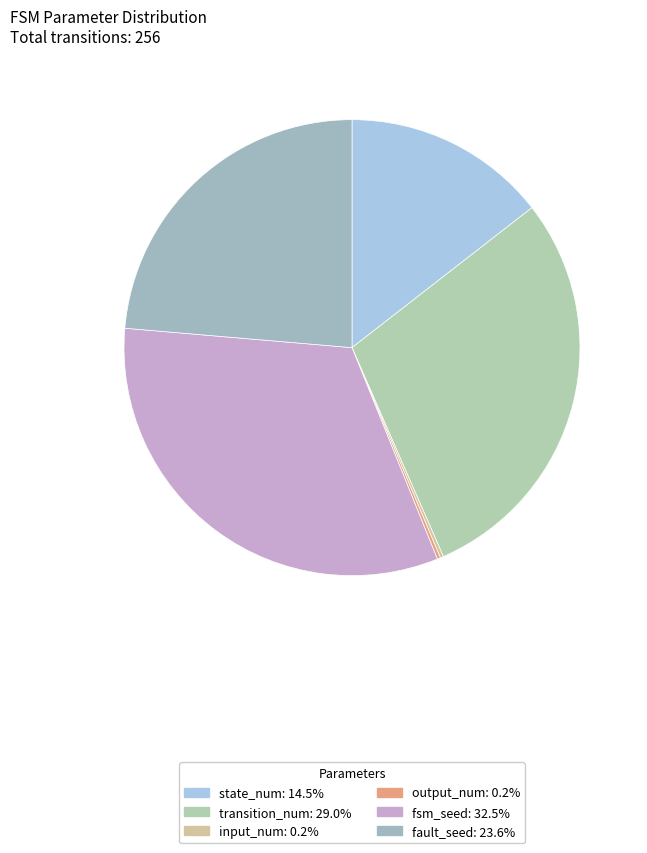

Count the number of slices in the pie.

6